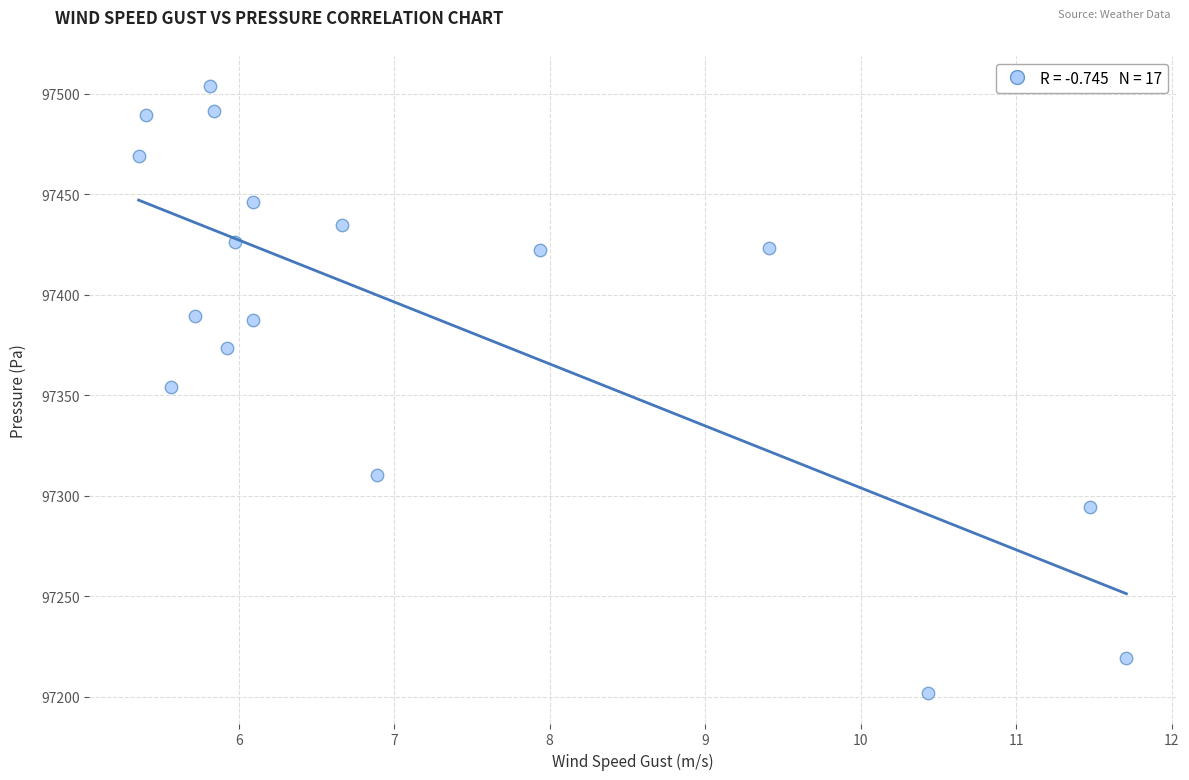

What is the range of X values (max minus min)?

6.4